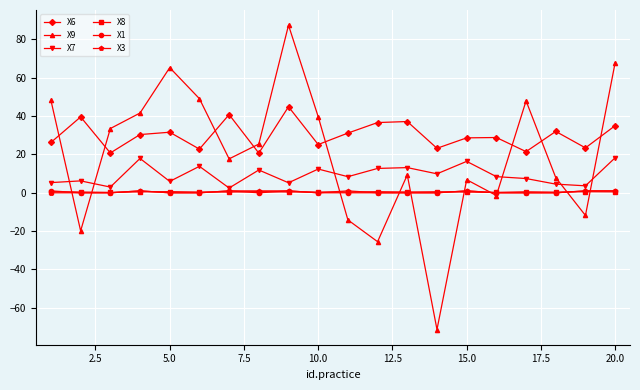

True or false: X8 has more than 2 points higher than both neighbors.

True